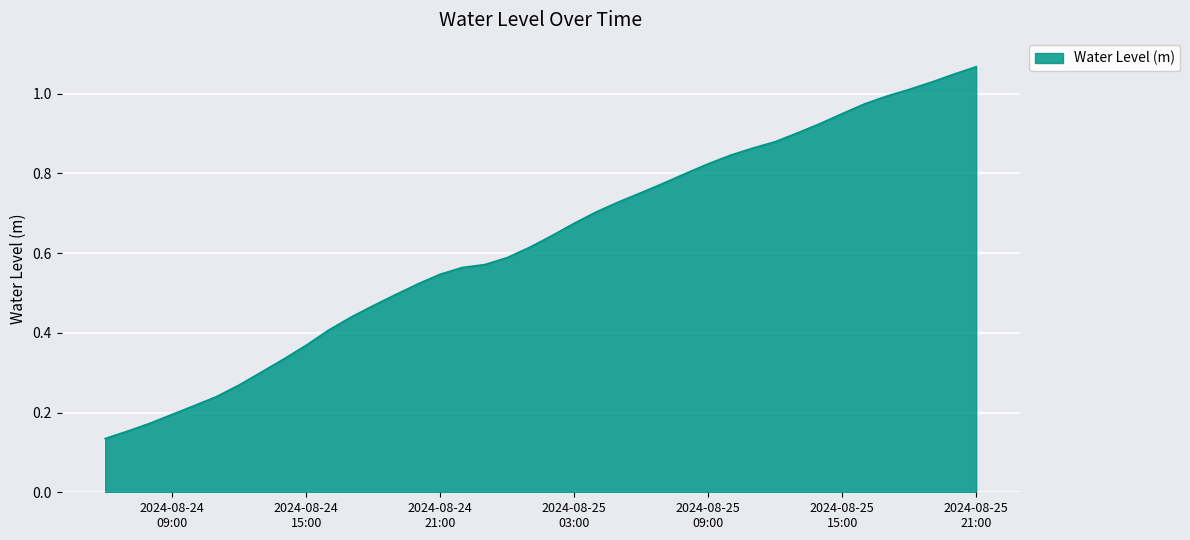

Reading left to right, extract all data points from this chart.

0.1	0.2	0.2	0.2	0.2	0.2	0.3	0.3	0.3	0.4	0.4	0.4	0.5	0.5	0.5	0.5	0.6	0.6	0.6	0.6	0.6	0.7	0.7	0.7	0.8	0.8	0.8	0.8	0.8	0.9	0.9	0.9	0.9	0.9	1.0	1.0	1.0	1.0	1.0	1.1